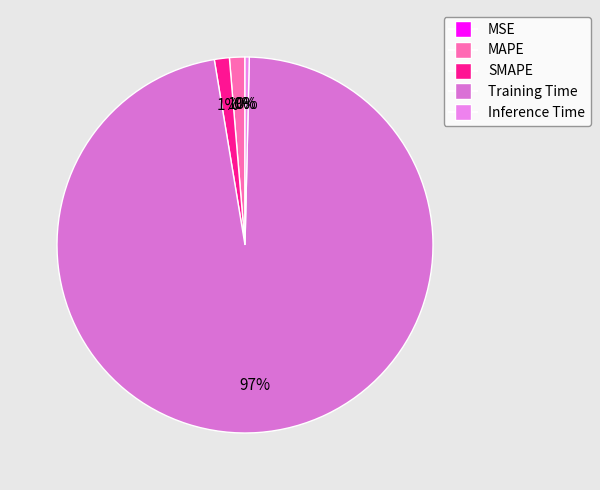

Is the sum of MSE and SMAPE greater than half?

No